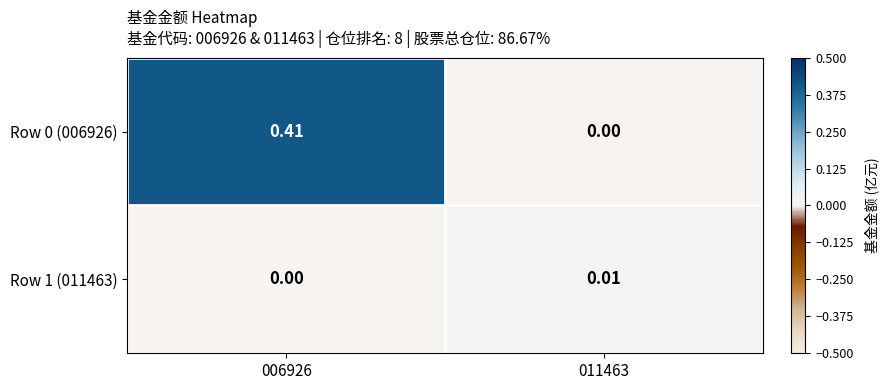

Reading left to right, extract all data points from this chart.

Row 0 (006926): 006926=0.4	011463=0.0
Row 1 (011463): 006926=0.0	011463=0.0